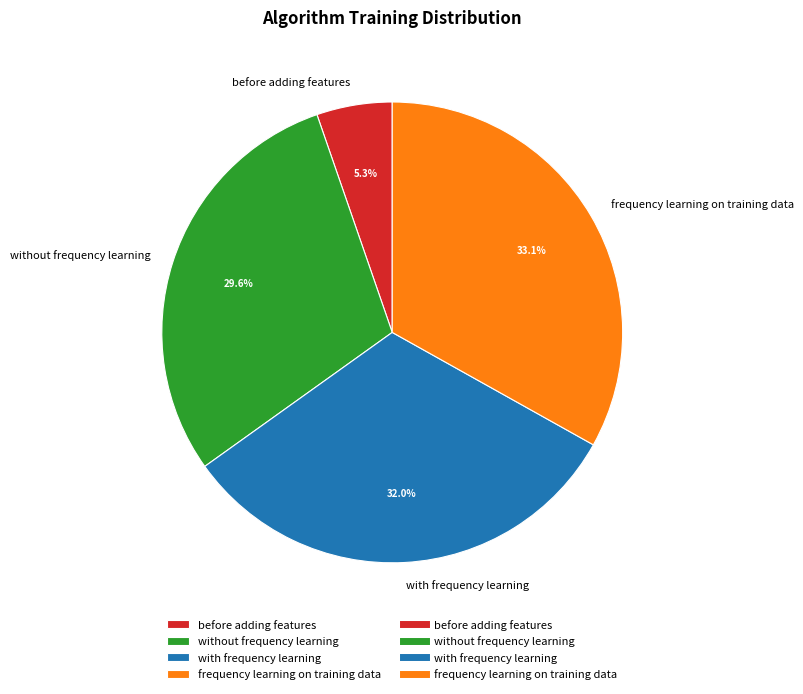

Count the number of slices in the pie.

4